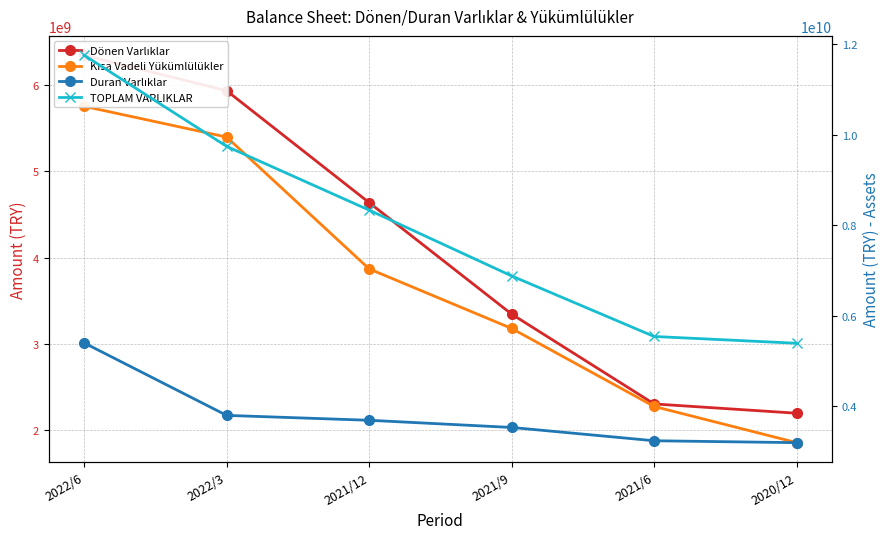

Reading left to right, what are all the values shown in this chart?

Dönen Varlıklar: 2022/6=6347867000	2022/3=5936263000	2021/12=4637591000	2021/9=3343779000	2021/6=2301169000	2020/12=2193496000
Kısa Vadeli Yükümlülükler: 2022/6=5755394000	2022/3=5398244000	2021/12=3868659000	2021/9=3177464000	2021/6=2271966000	2020/12=1851876000
Duran Varlıklar: 2022/6=5402841000	2022/3=3803554000	2021/12=3695540000	2021/9=3537260000	2021/6=3243676000	2020/12=3201744000
TOPLAM VARLIKLAR: 2022/6=11750708000	2022/3=9739817000	2021/12=8333131000	2021/9=6881039000	2021/6=5544845000	2020/12=5395240000